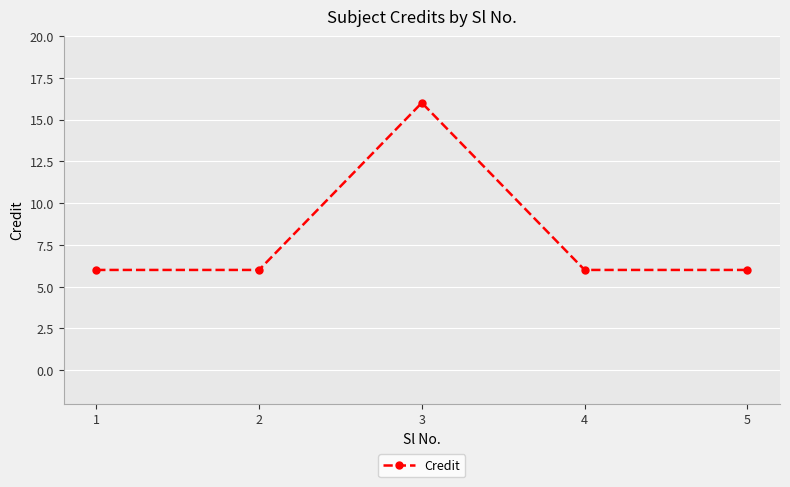

True or false: the data has more than 0 interior local peaks.

True